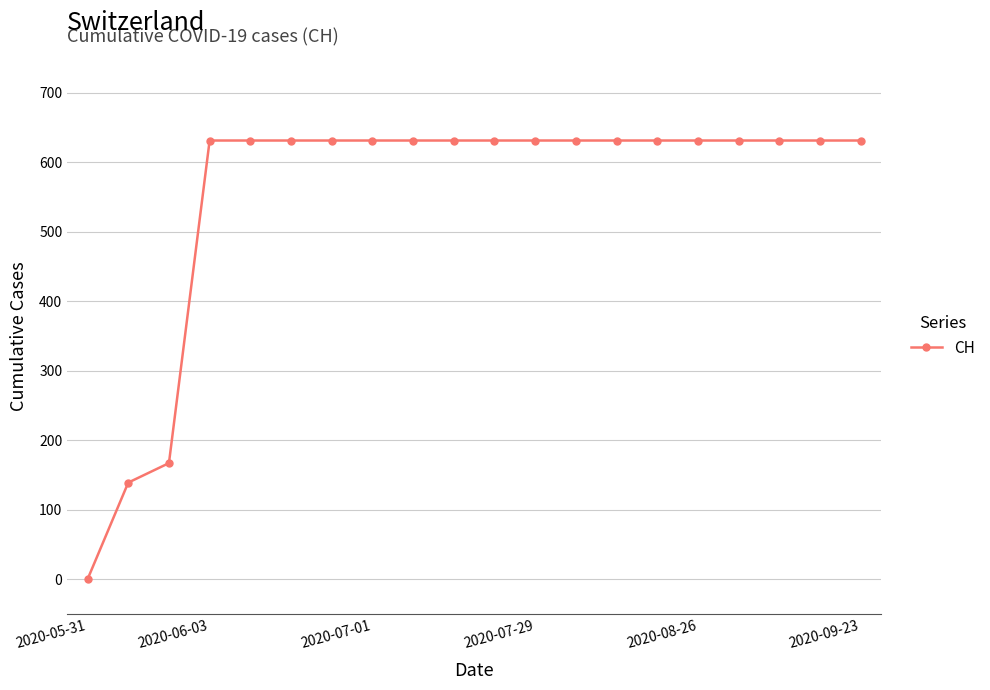

How many data points does each series have?

20